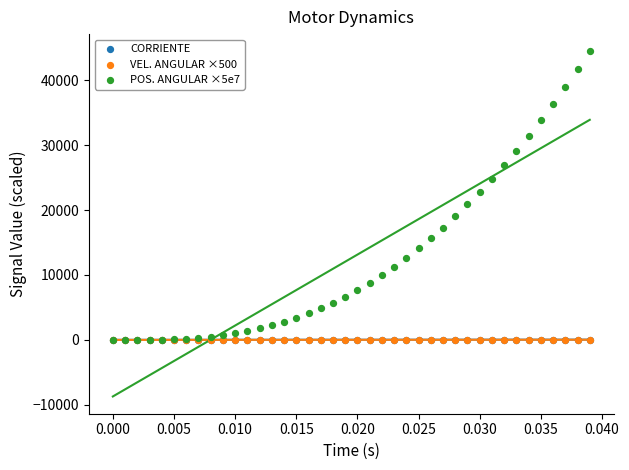

What are all the series names shown in the legend?

CORRIENTE, VEL. ANGULAR ×500, POS. ANGULAR ×5e7